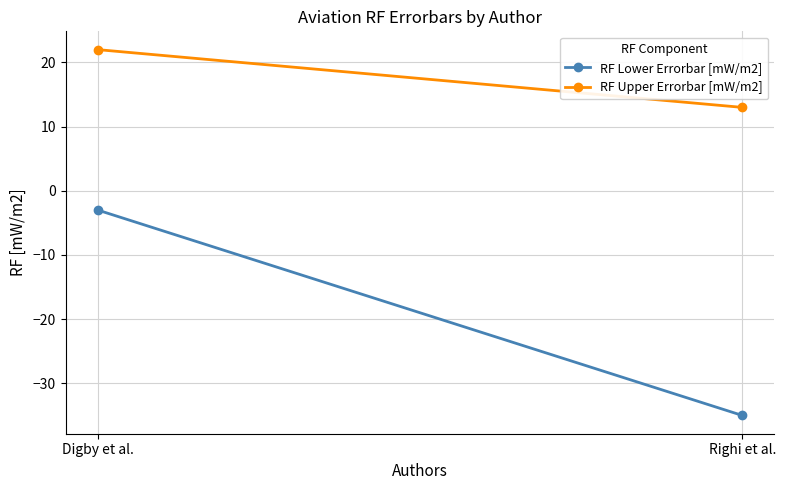

How many data points in RF Upper Errorbar [mW/m2] are less than 22?

1